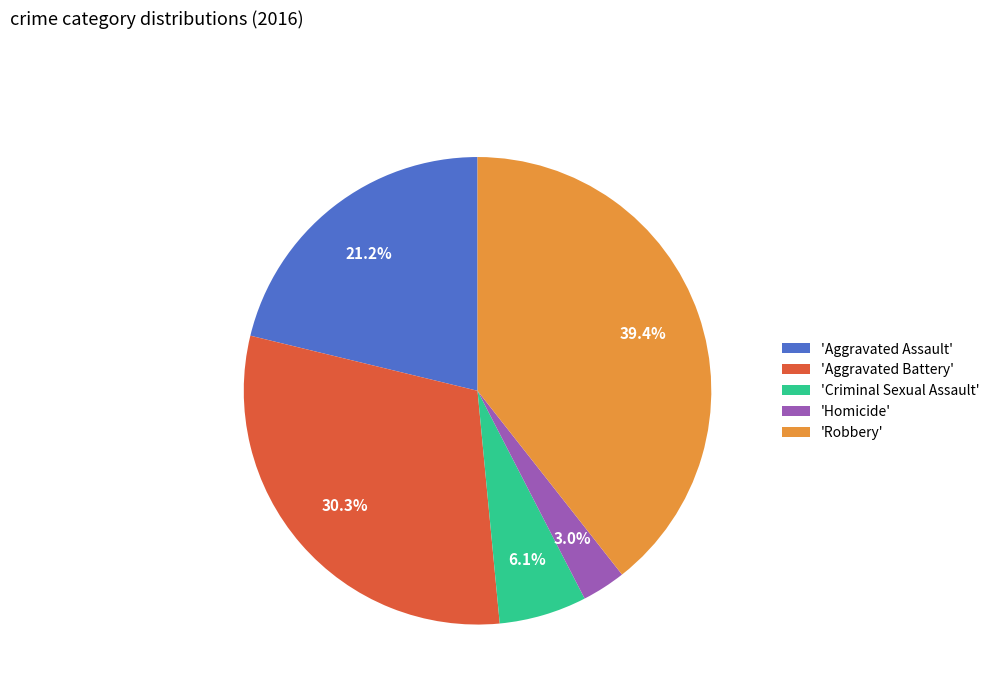

Is the sum of 'Robbery' and 'Aggravated Battery' greater than half?

Yes